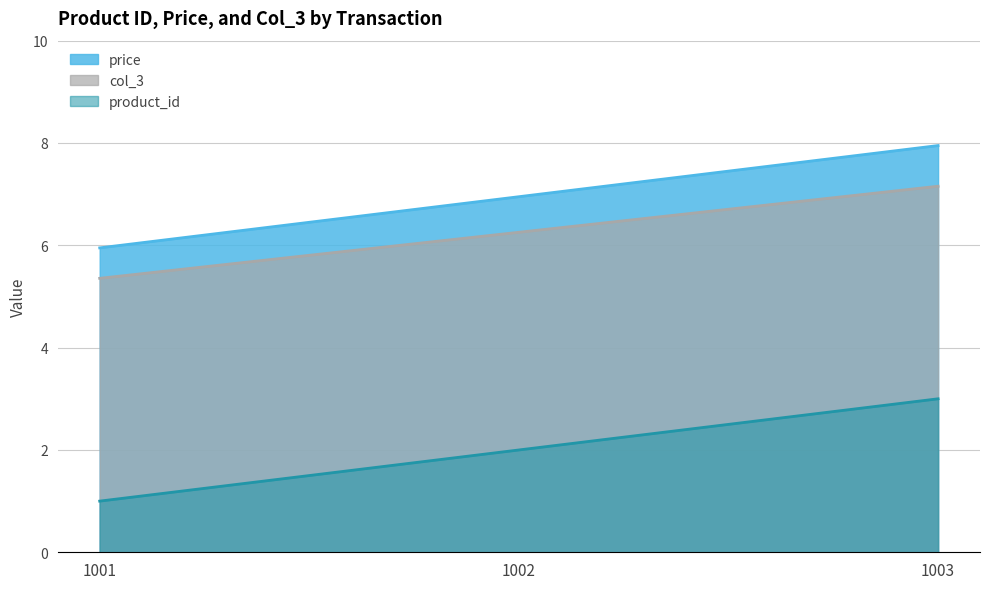

At which label does col_3 reach its peak?

1003